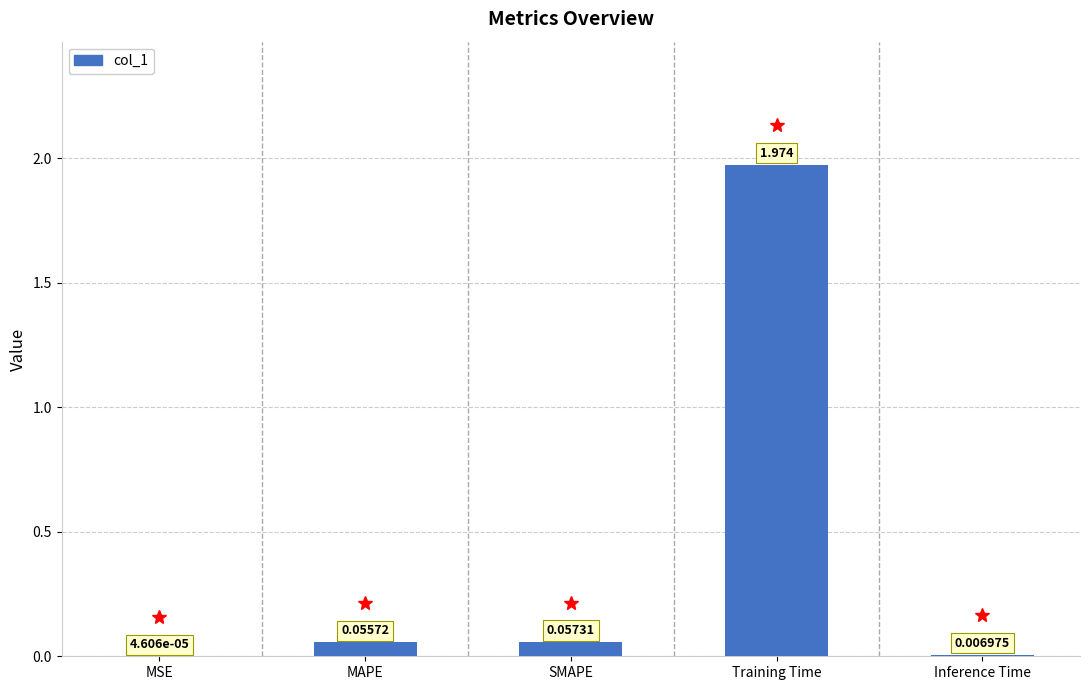

Which category has the highest value across all series?

Training Time